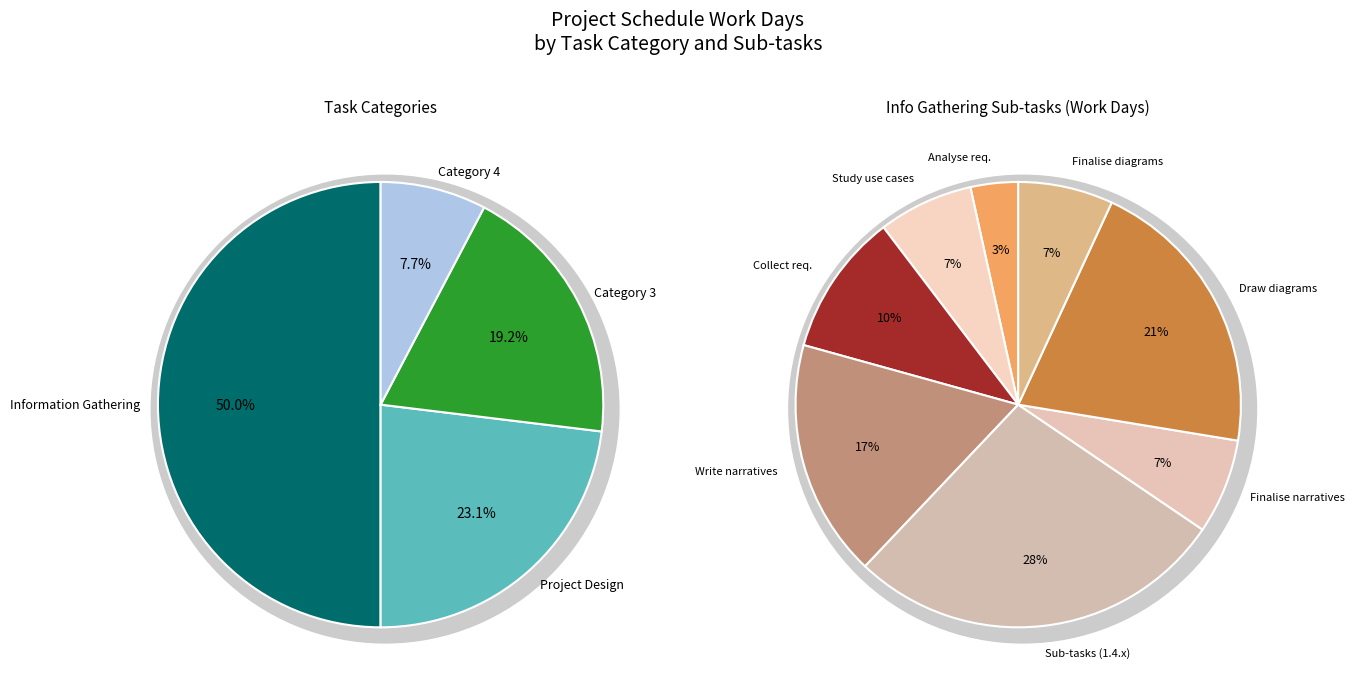

Rank the categories by value from lowest to highest.

Category 4, Category 3, Project Design, Information Gathering